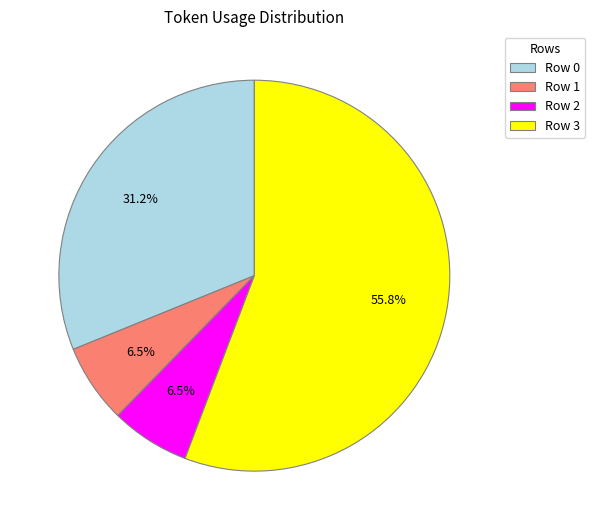

How many segments does this pie chart have?

4